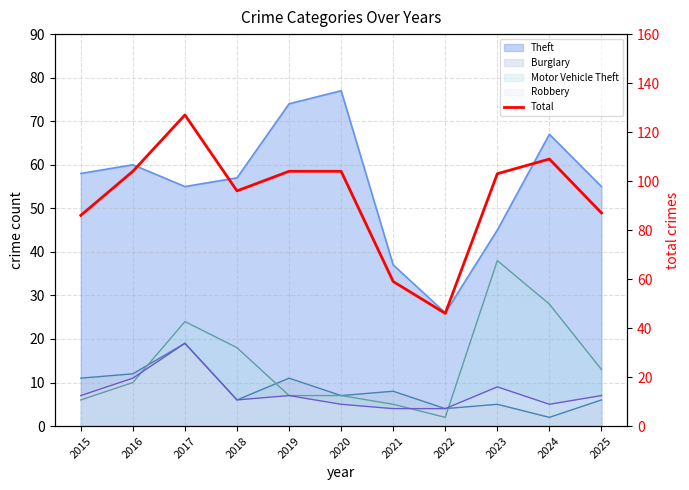

Reading left to right, extract all data points from this chart.

86	104	127	96	104	104	59	46	103	109	87